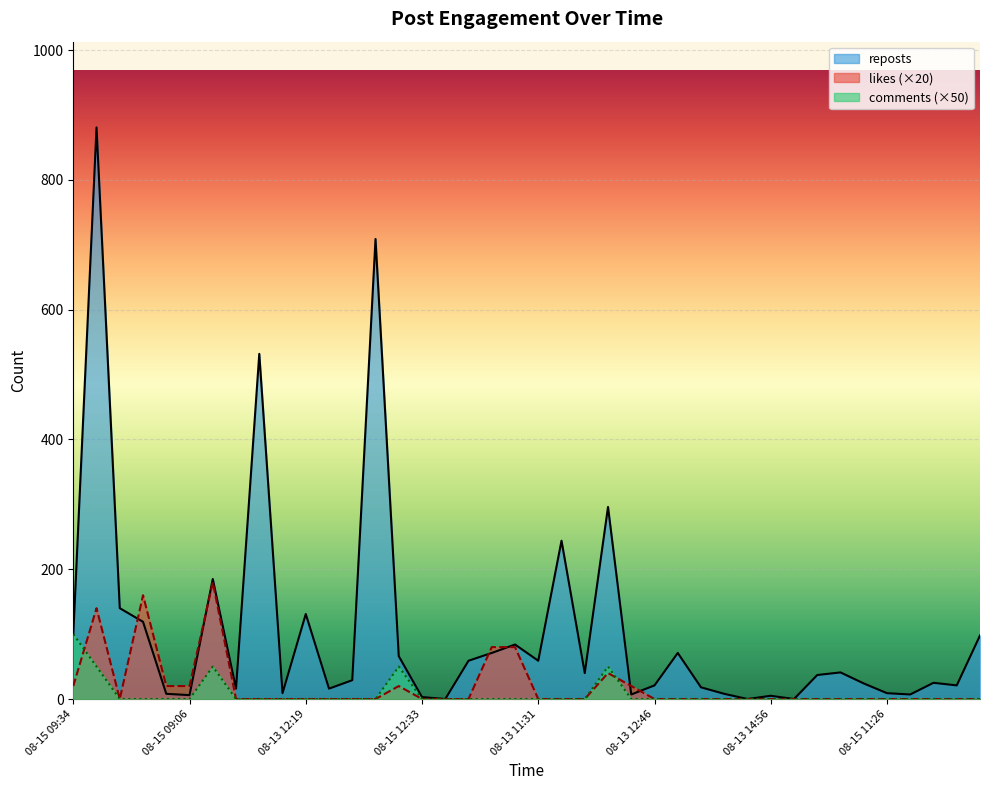

How many distinct data groups are displayed?

3